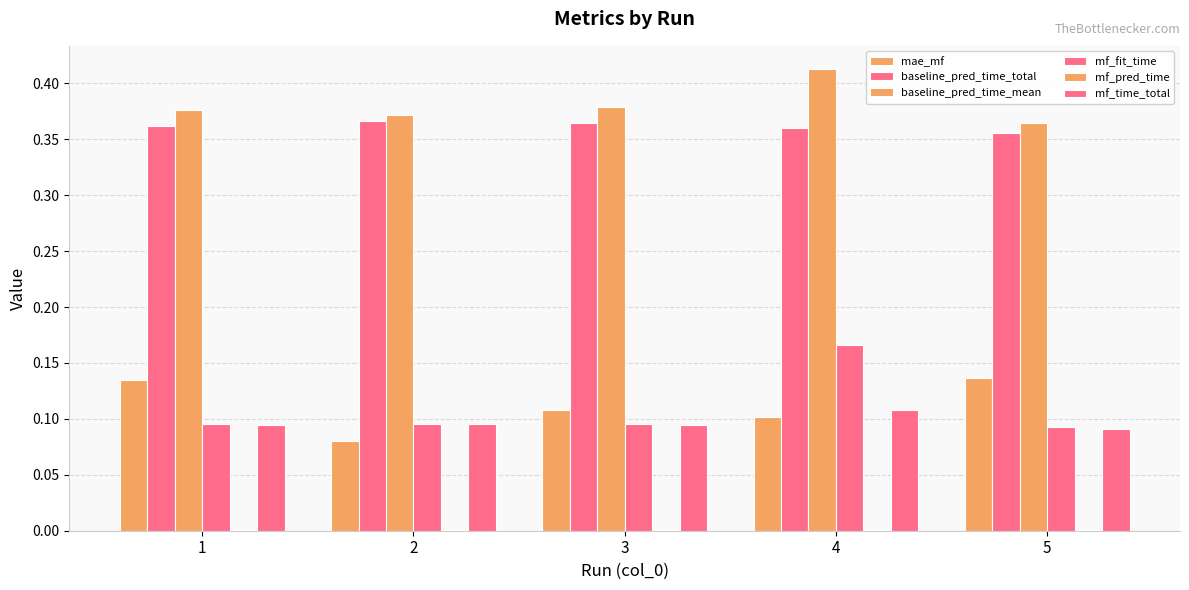

The value of baseline_pred_time_mean at 1 is 0.4. True or false?

True